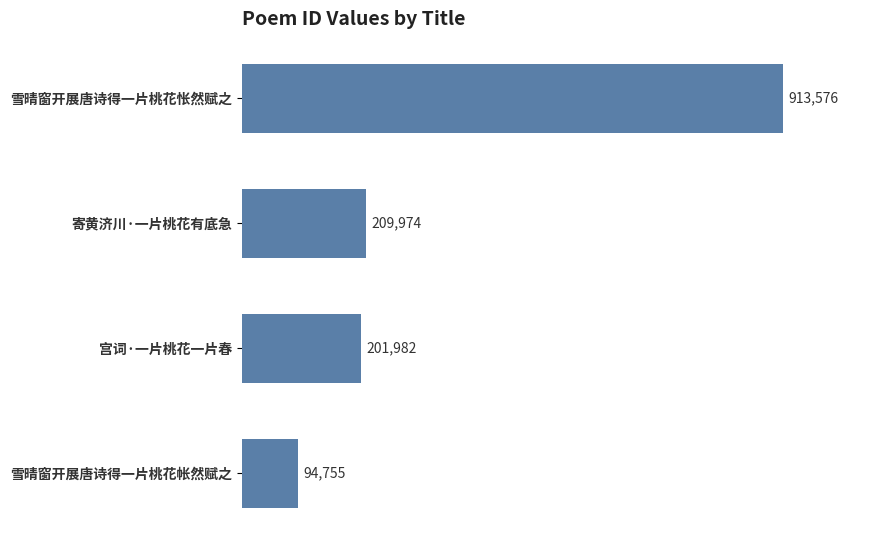

Rank the categories by value from lowest to highest.

雪晴窗开展唐诗得一片桃花帐然赋之, 宫词·一片桃花一片春, 寄黄济川·一片桃花有底急, 雪晴窗开展唐诗得一片桃花怅然赋之